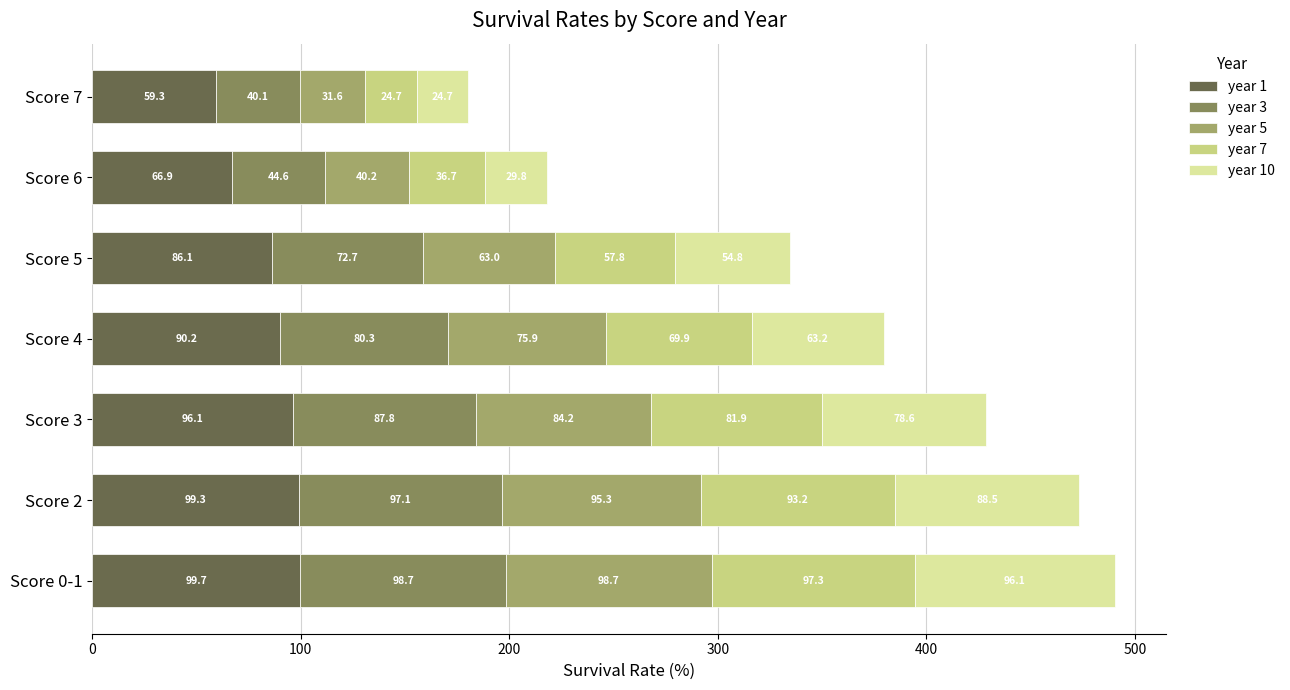

What is the maximum value for year 1?

99.7